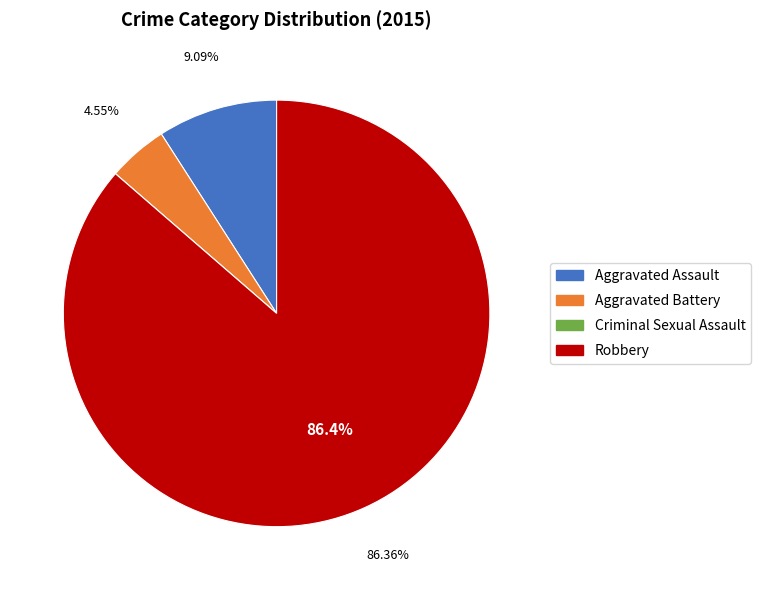

Does any single category account for the majority?

Yes